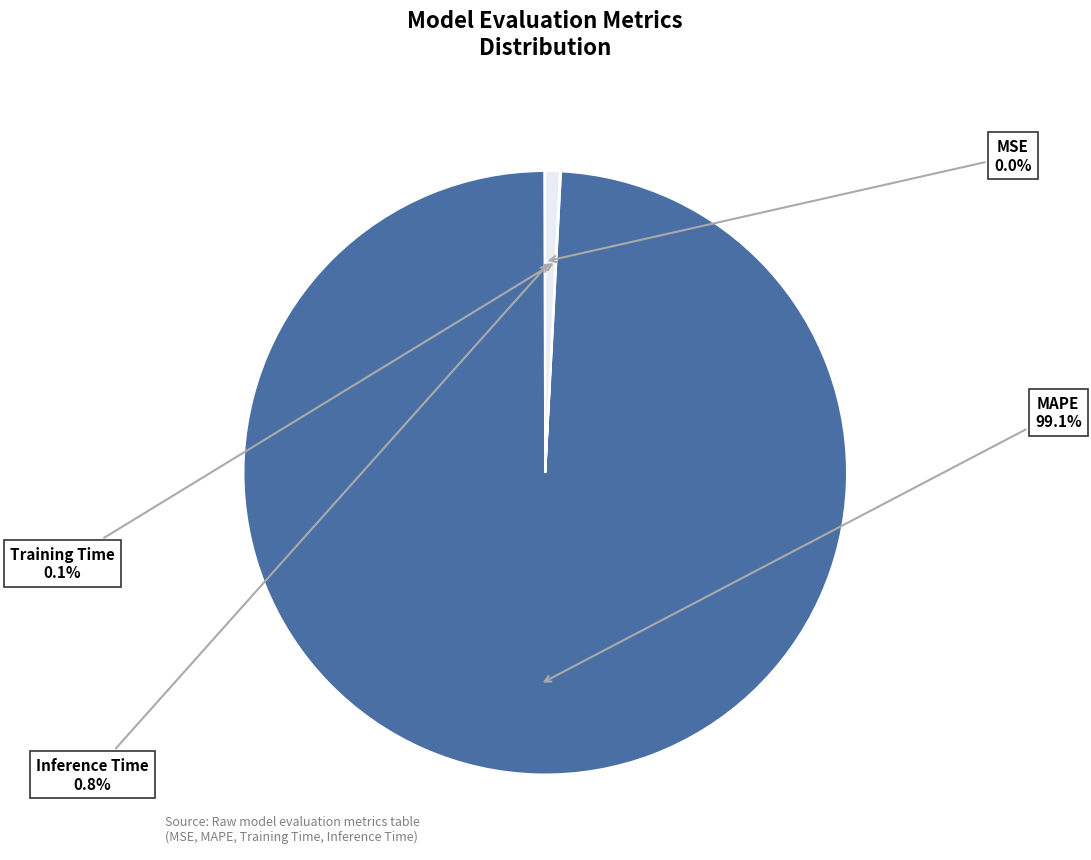

Is there a majority slice in this chart?

Yes